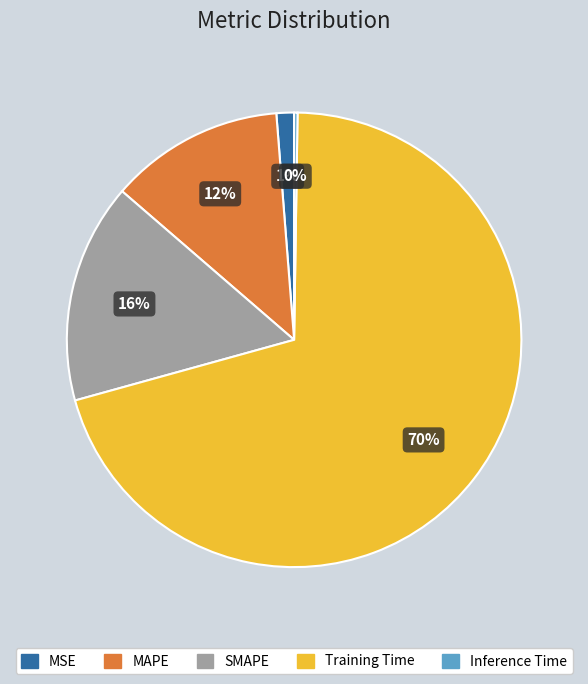

Which category has the biggest portion of the pie?

Training Time